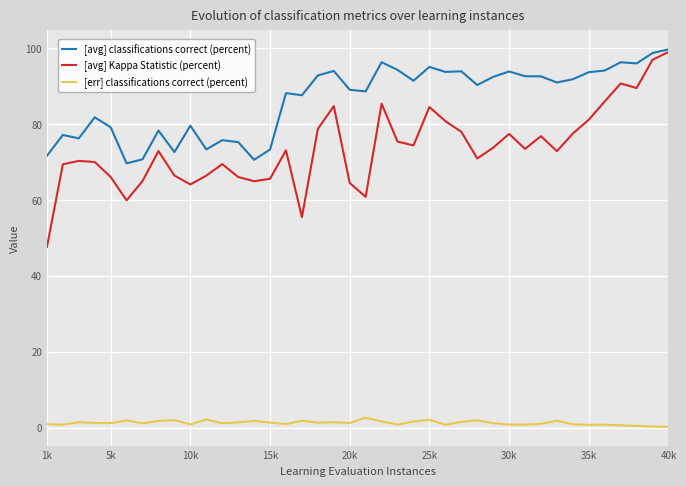

At how many categories does at least one series exceed 8?

40